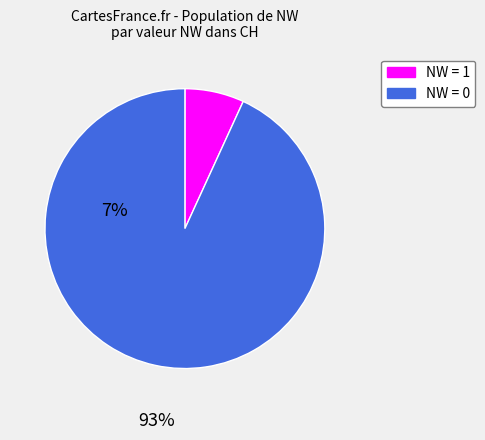

Does any single category account for the majority?

Yes